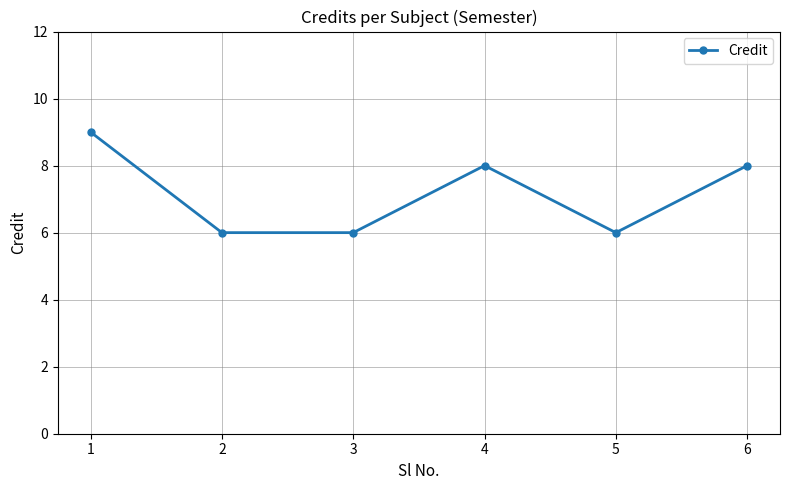

Reading left to right, extract all data points from this chart.

1=9	2=6	3=6	4=8	5=6	6=8